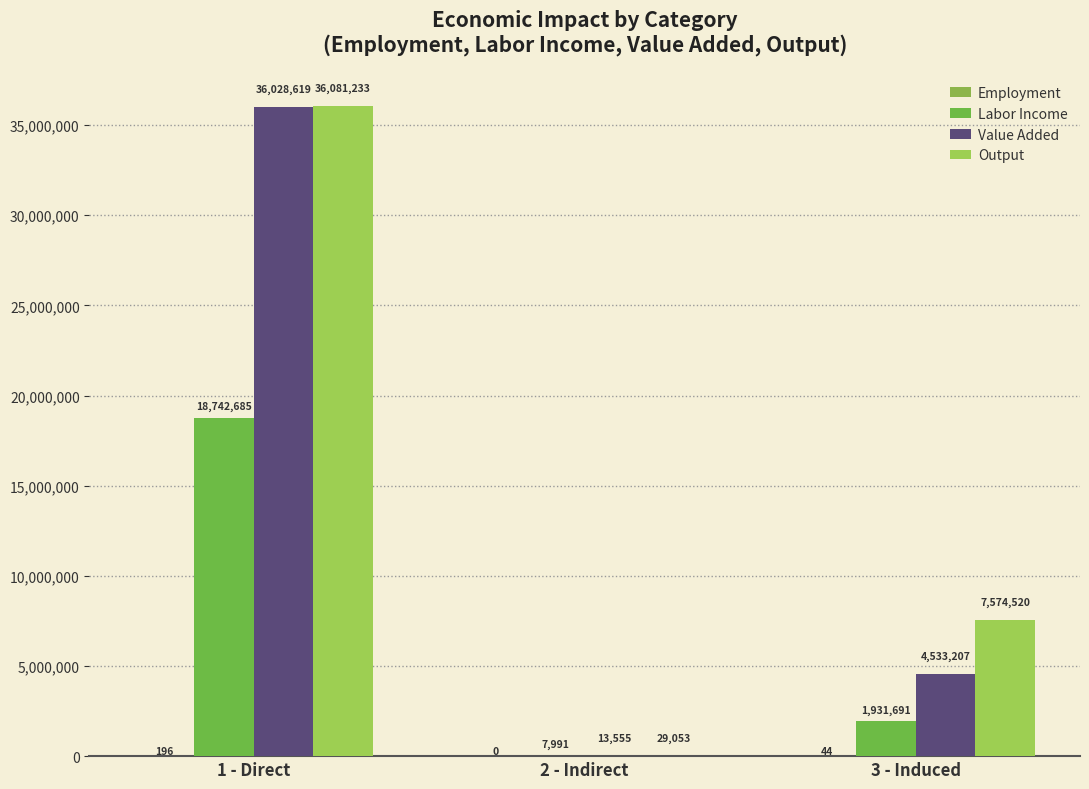

What is the difference between the maximum and minimum values in the Value Added series?

36015063.1